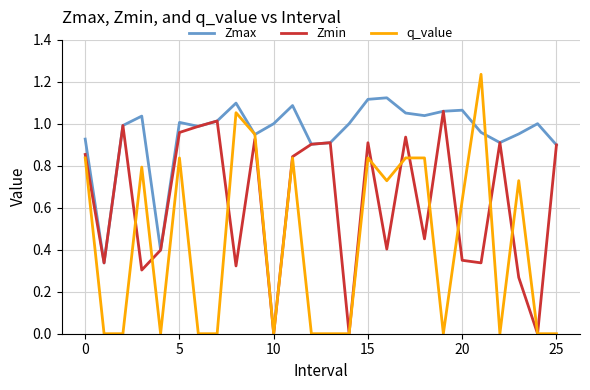

Which series has the largest total across all categories?

Zmax